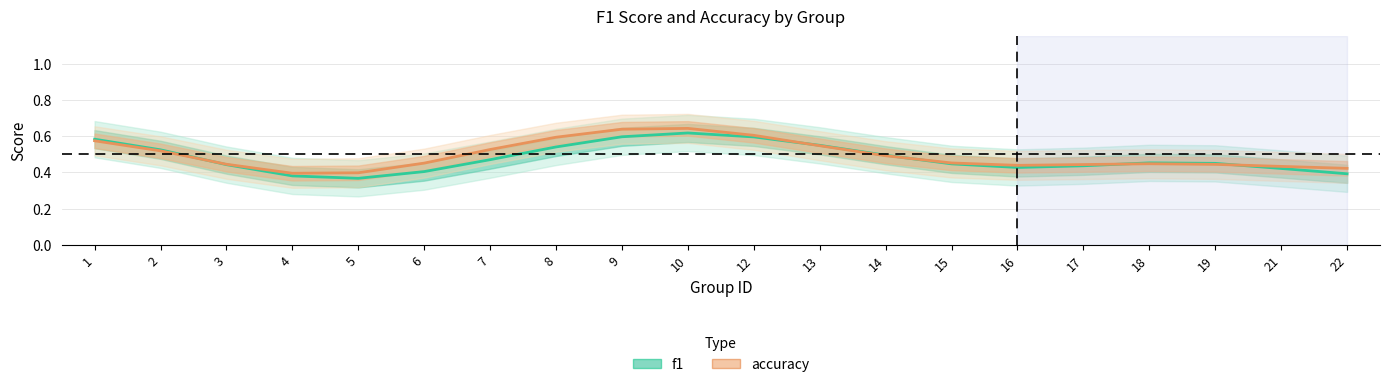

Reading left to right, extract all data points from this chart.

f1: 0.6	0.5	0.4	0.4	0.4	0.4	0.5	0.5	0.6	0.6	0.6	0.5	0.5	0.4	0.4	0.4	0.5	0.4	0.4	0.4
accuracy: 0.6	0.5	0.4	0.4	0.4	0.5	0.5	0.6	0.6	0.6	0.6	0.5	0.5	0.5	0.4	0.4	0.4	0.4	0.4	0.4